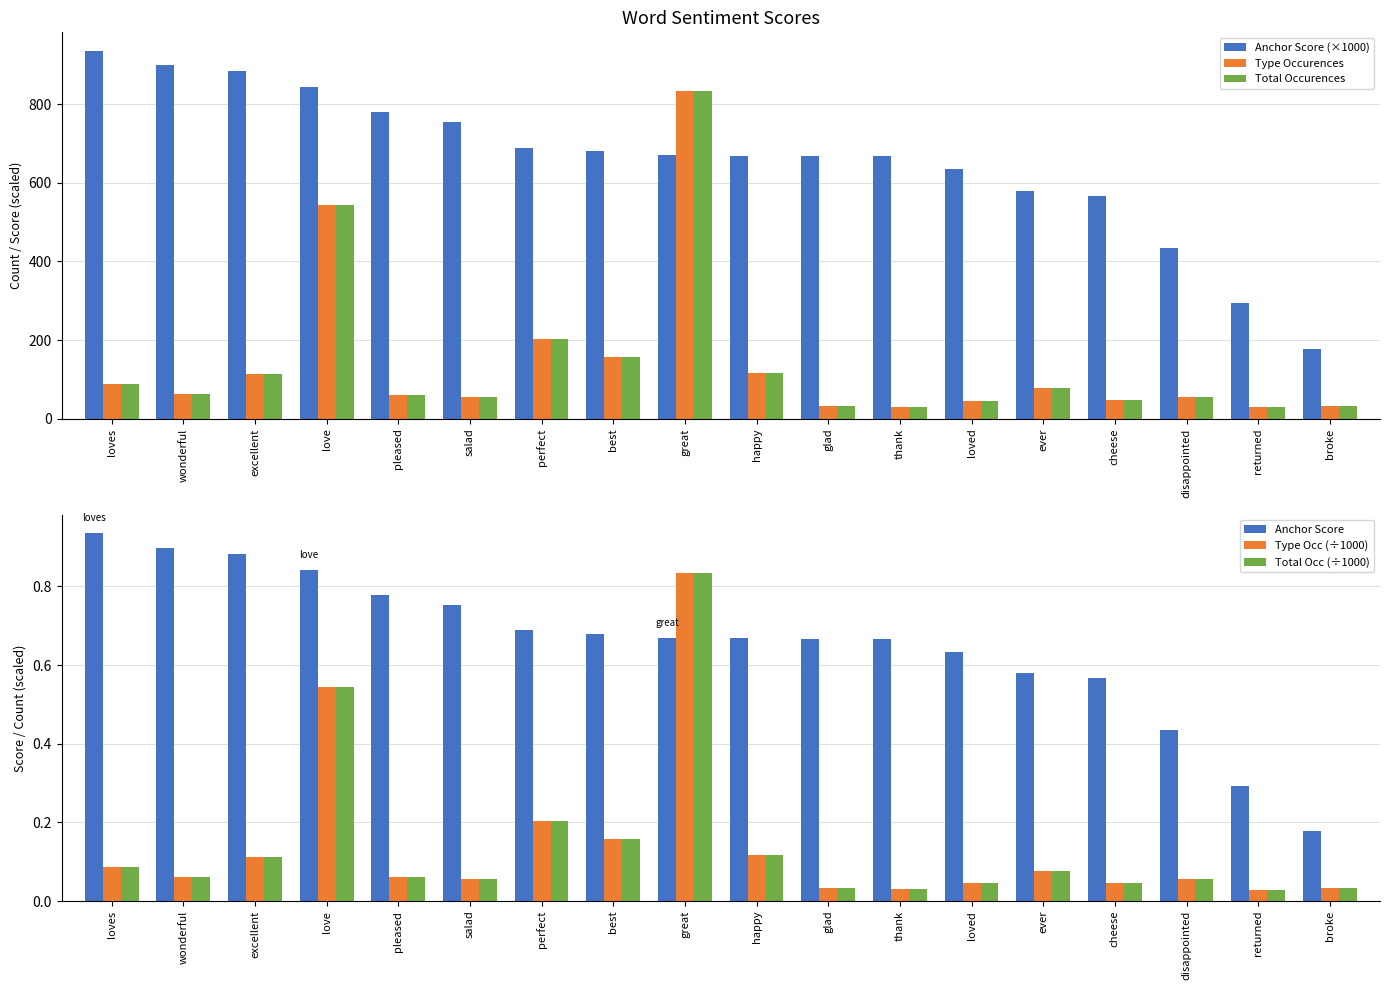

What is the maximum value shown in the chart?

935.5